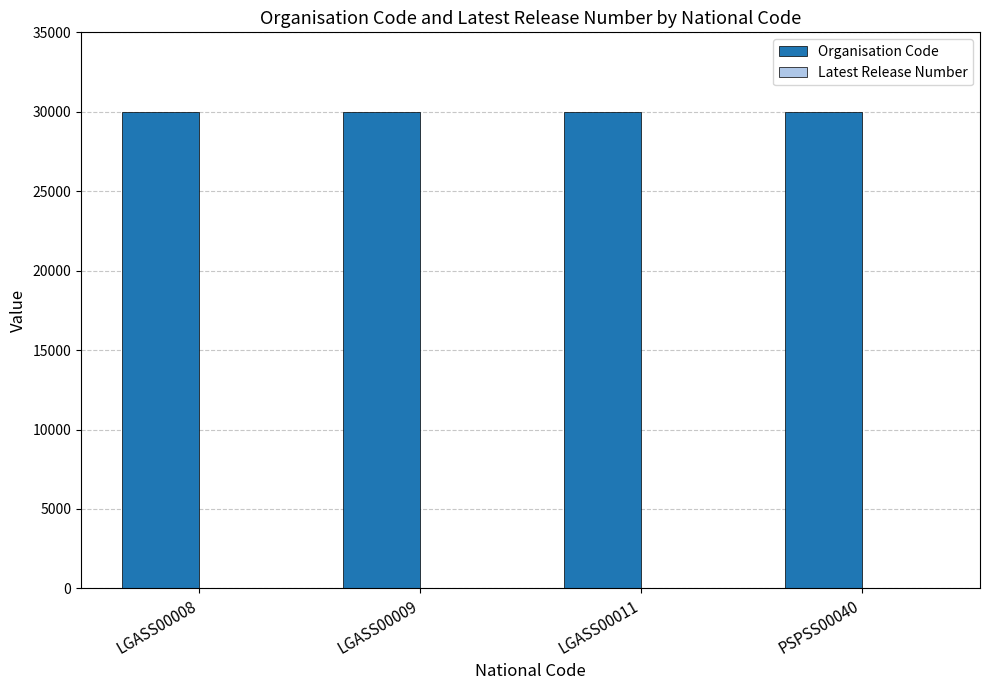

Which series has the largest total across all categories?

Organisation Code